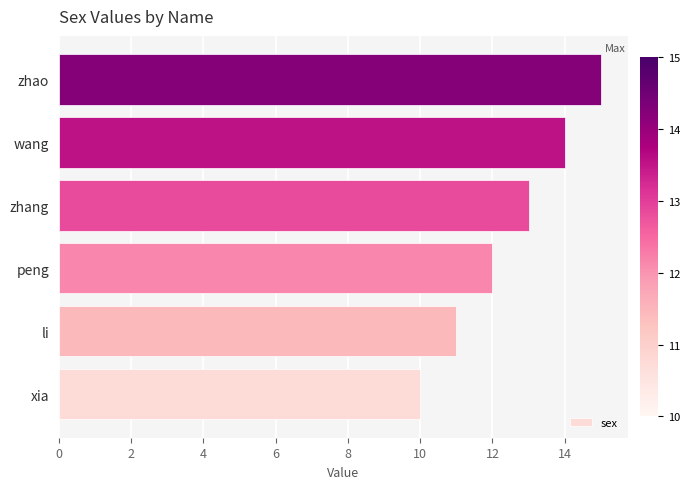

Rank the categories by value from lowest to highest.

xia, li, peng, zhang, wang, zhao